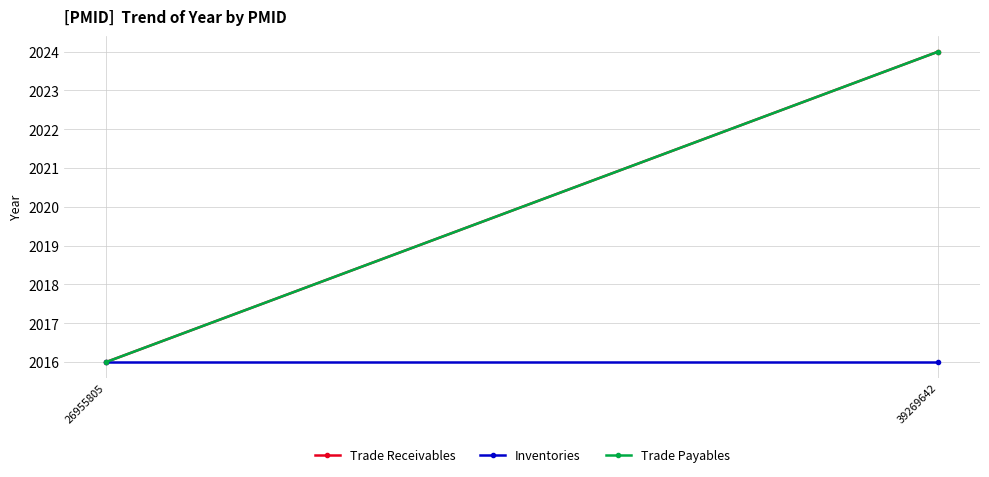

How many series are shown in this chart?

3